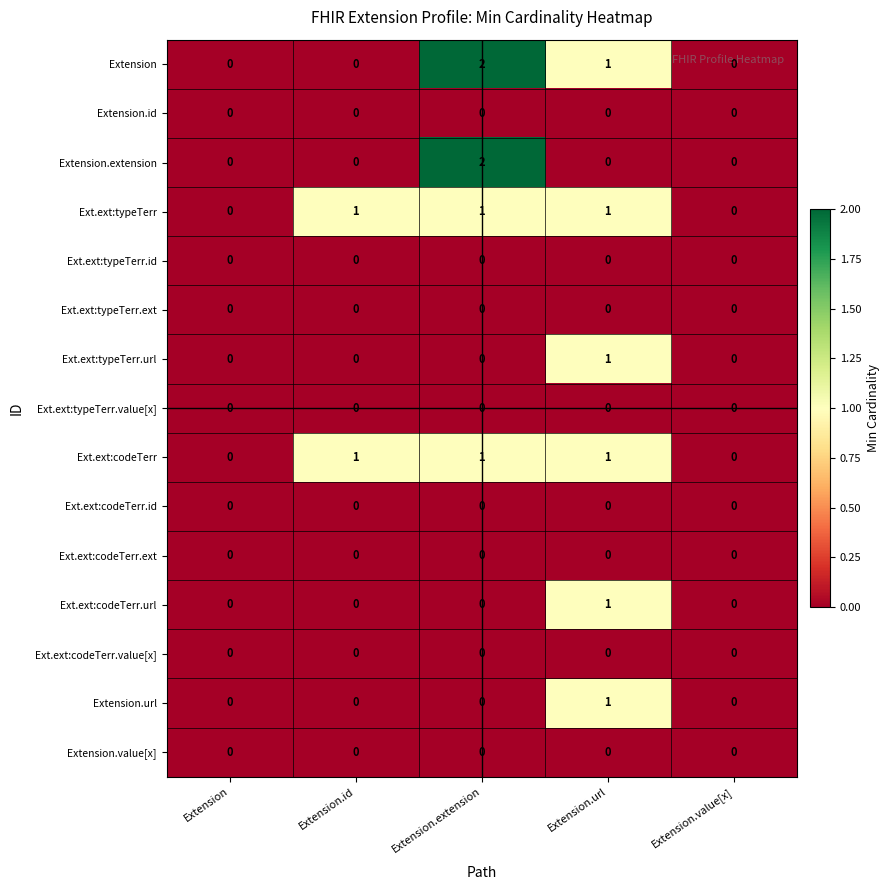

Is it true that Extension.value[x] equals 0 at Extension.id?

True